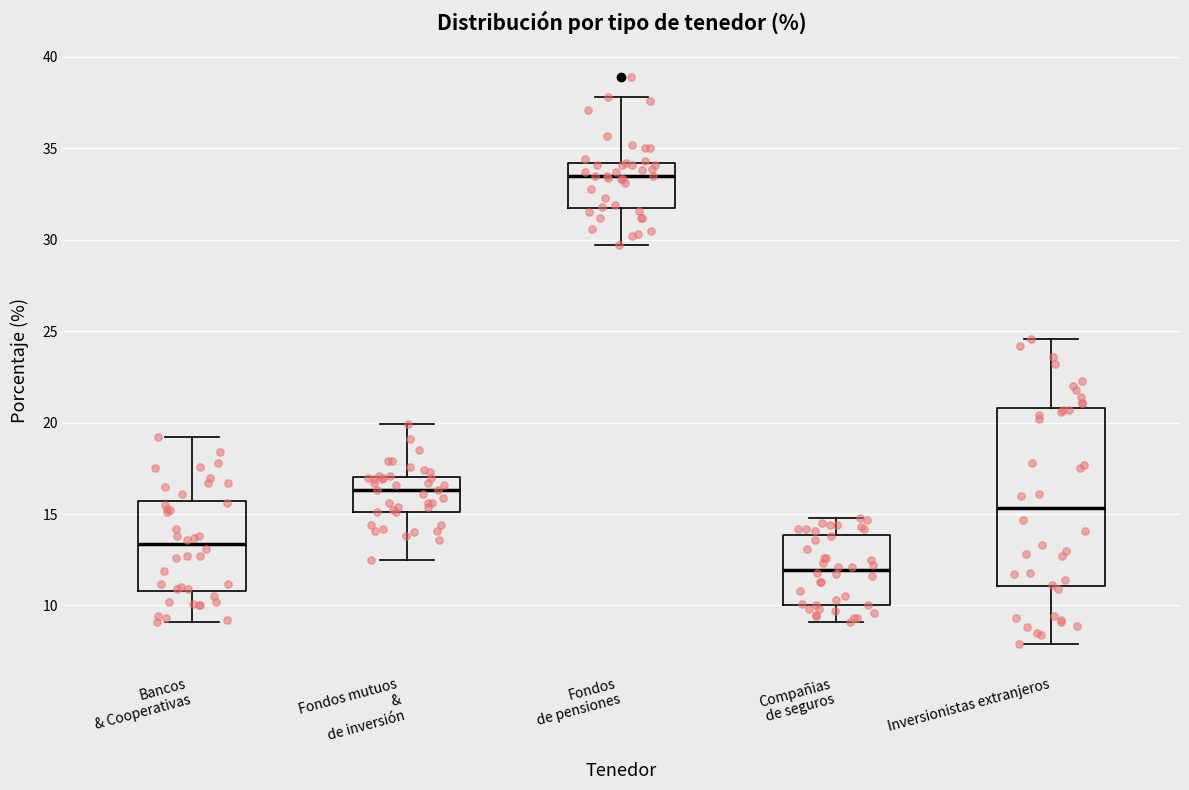

Reading left to right, read every box against the y-axis: the position of its median line, the range the box covers, and the ends of its whiskers. The values are not printed on the chart, so give them approximately, as read against the axis.

Bancos & Cooperativas: median 13.5, box 11.0 to 15.5, whiskers 9.0 to 19.0
Fondos mutuos & de inversión: median 16.5, box 15.0 to 17.0, whiskers 12.5 to 20.0
Fondos de pensiones: median 33.5, box 32.0 to 34.0, whiskers 29.5 to 38.0
Compañias de seguros: median 12.0, box 10.0 to 14.0, whiskers 9.0 to 15.0
Inversionistas extranjeros: median 15.5, box 11.0 to 21.0, whiskers 8.0 to 24.5